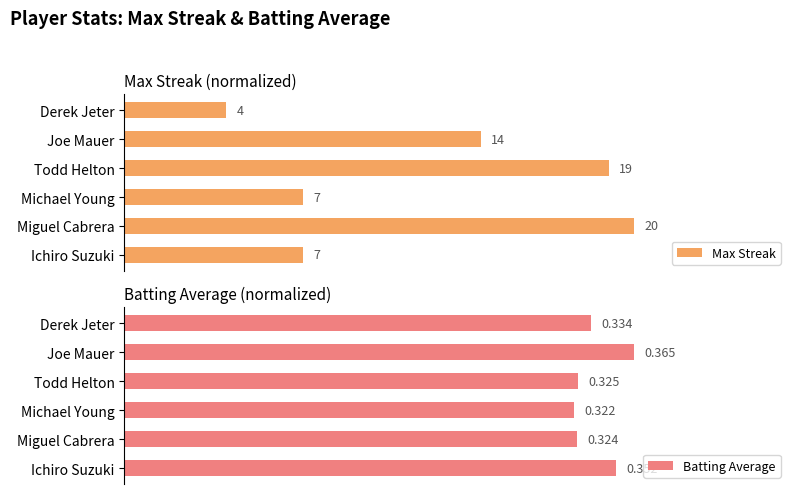

What are all the series names shown in the legend?

Max Streak, Batting Average